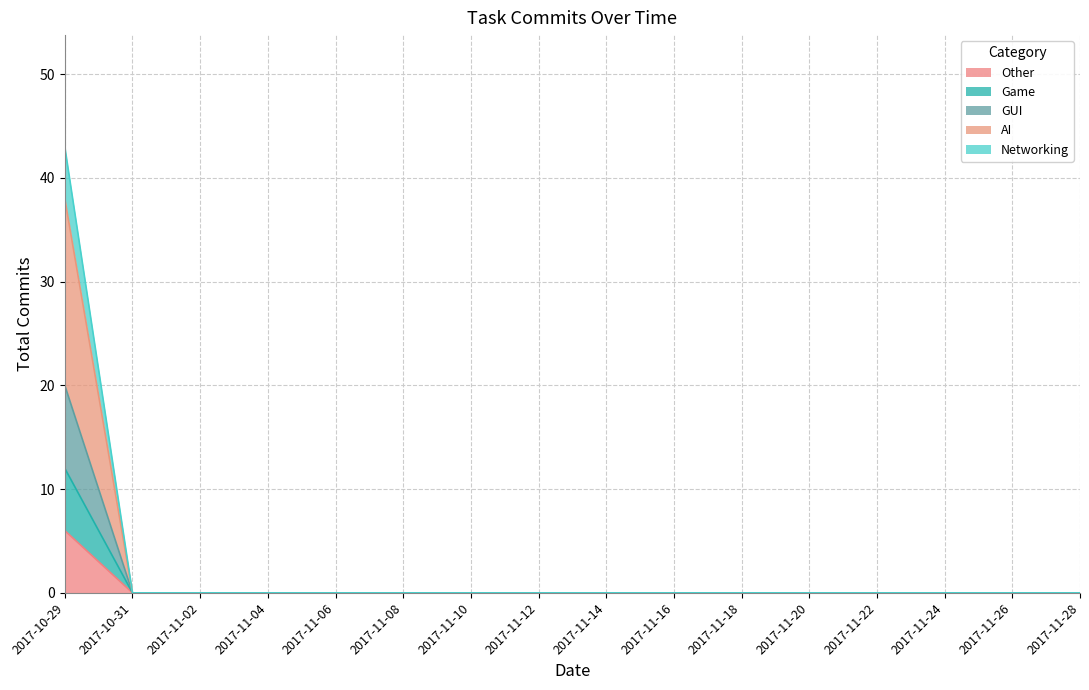

The Networking series shows -26 at 2017-11-10. True or false?

False